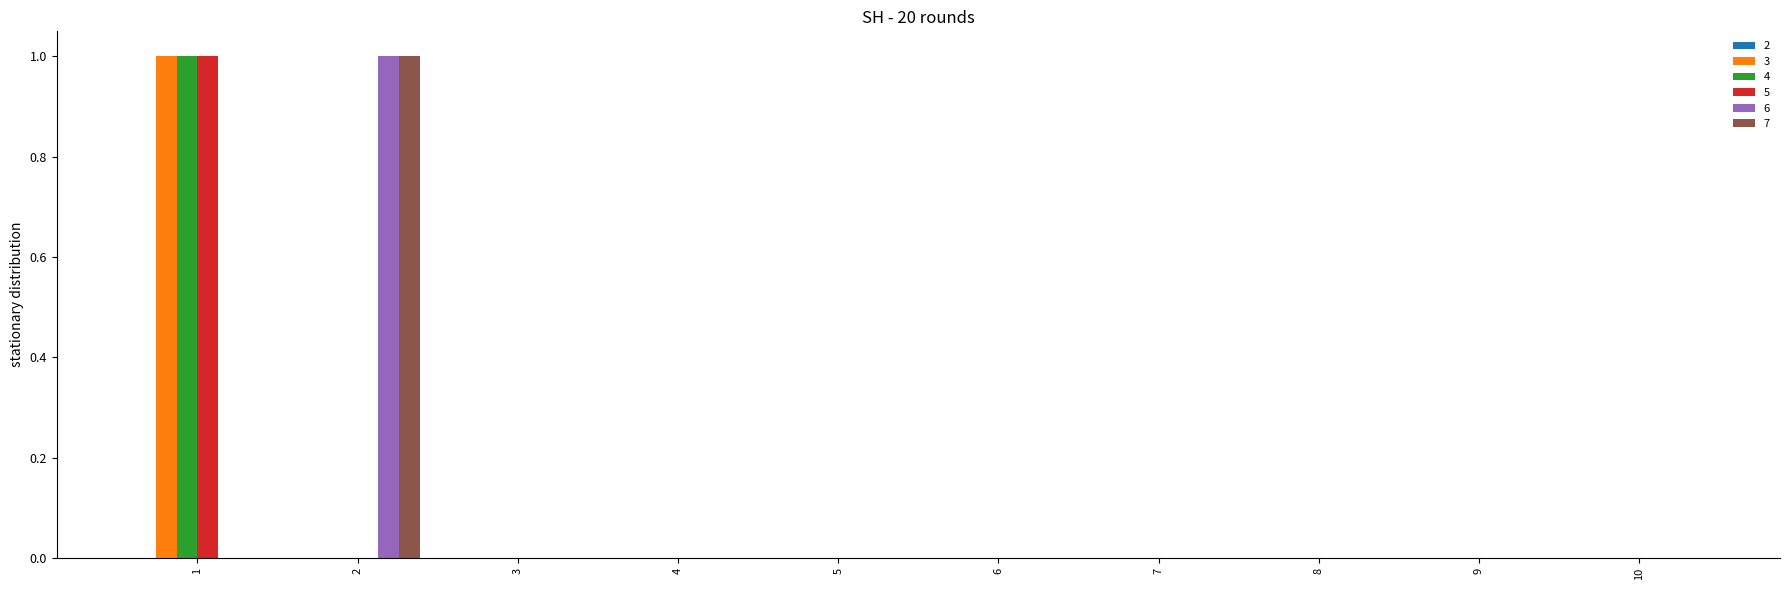

True or false: 7 has a value of 0 at 9.

True